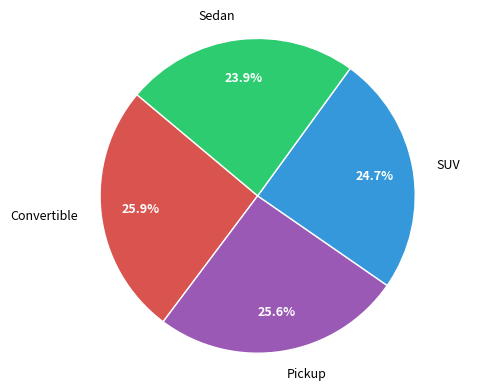

Which category has the smallest portion of the pie?

Sedan